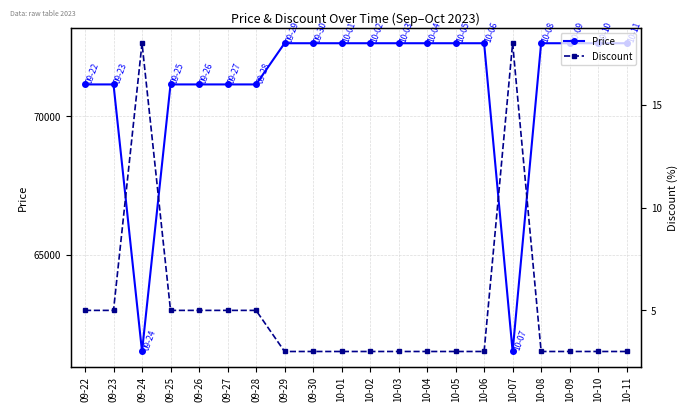

What is the difference between the maximum and minimum values in the Price series?

11150